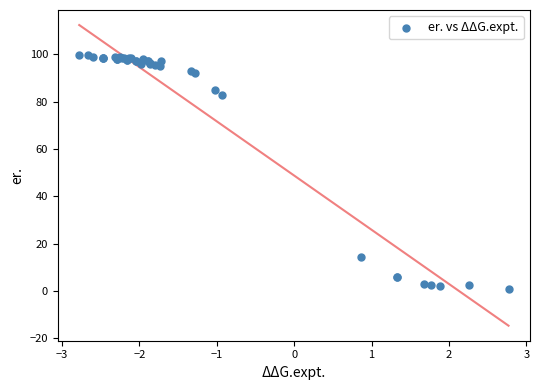

What Y value in the scatter plot is closest to 50?

83.0